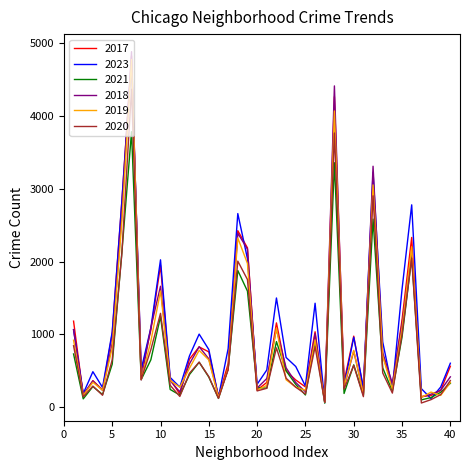

What is the greatest value displayed?

4883